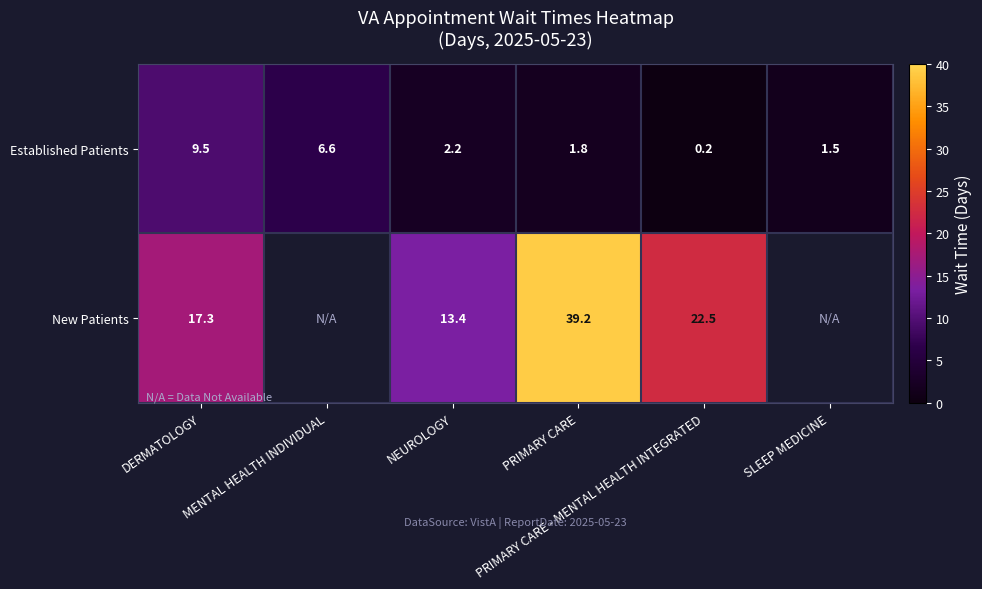

The value of New Patients at DERMATOLOGY is 26.5. True or false?

False